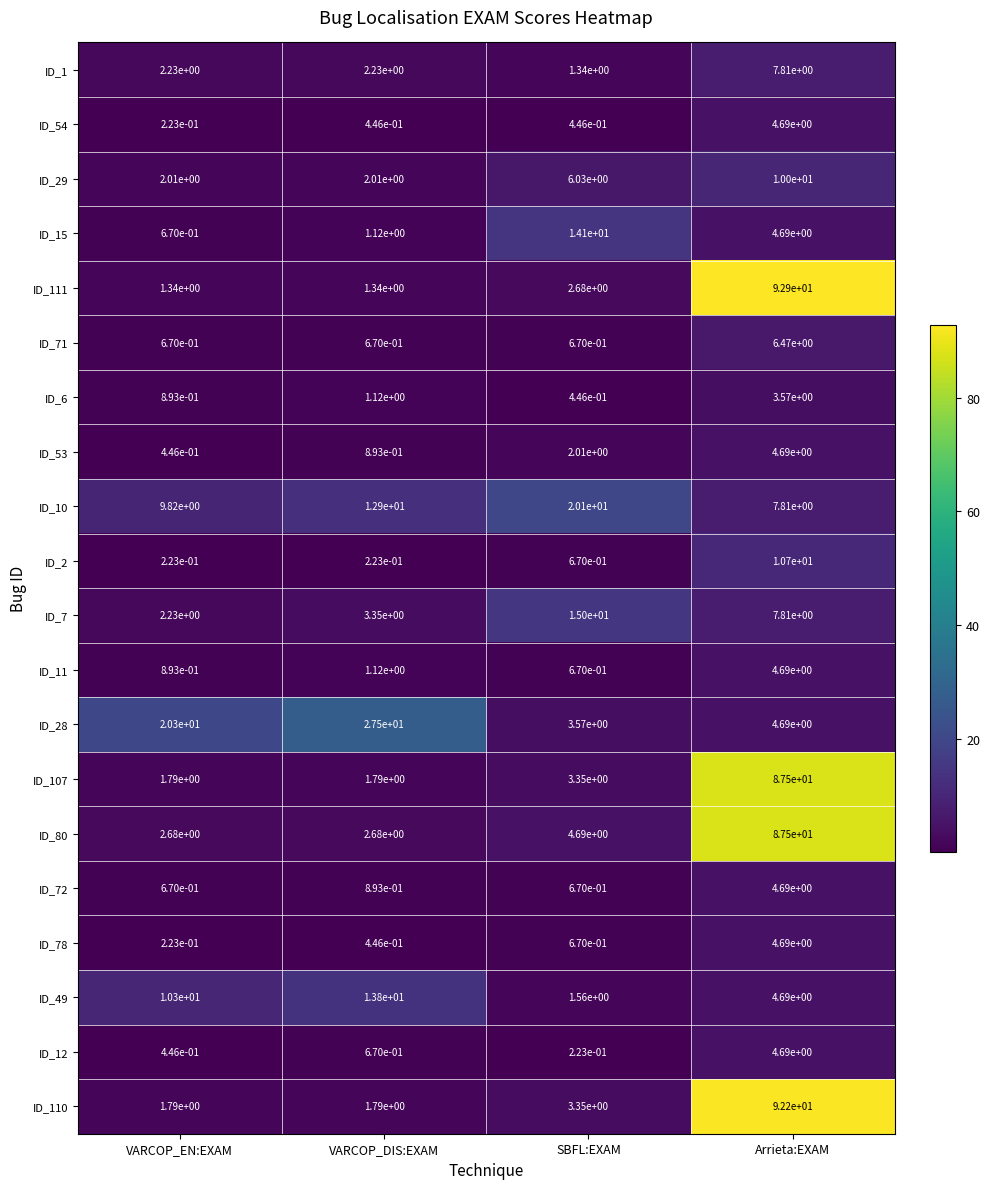

Where does the ID_1 series first go above 2?

VARCOP_EN:EXAM